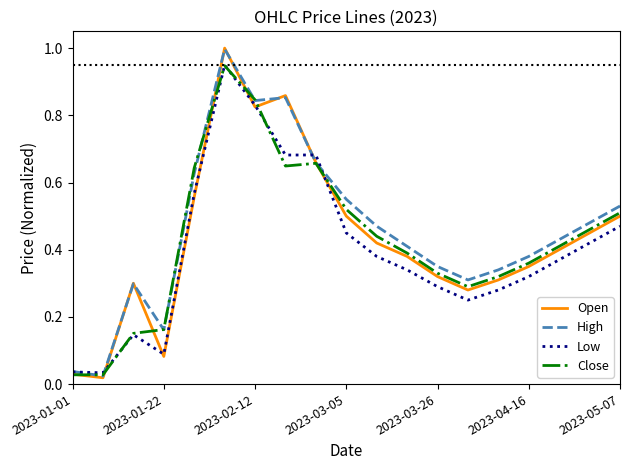

What is the maximum value shown in the chart?

1.0